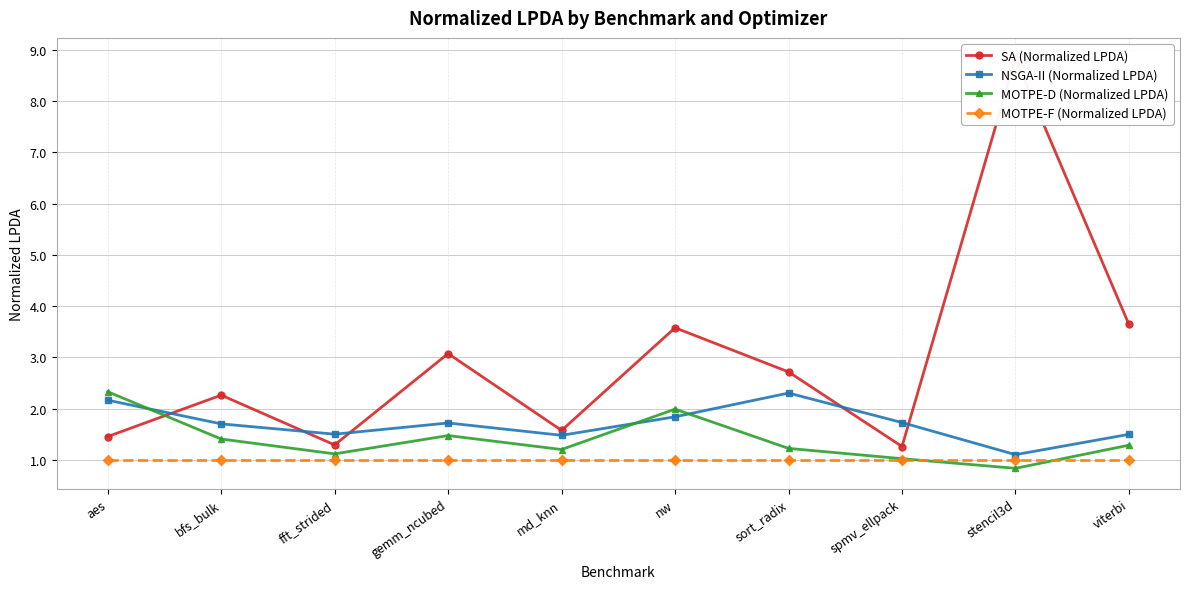

Read the SA (Normalized LPDA) value at gemm_ncubed.

3.1